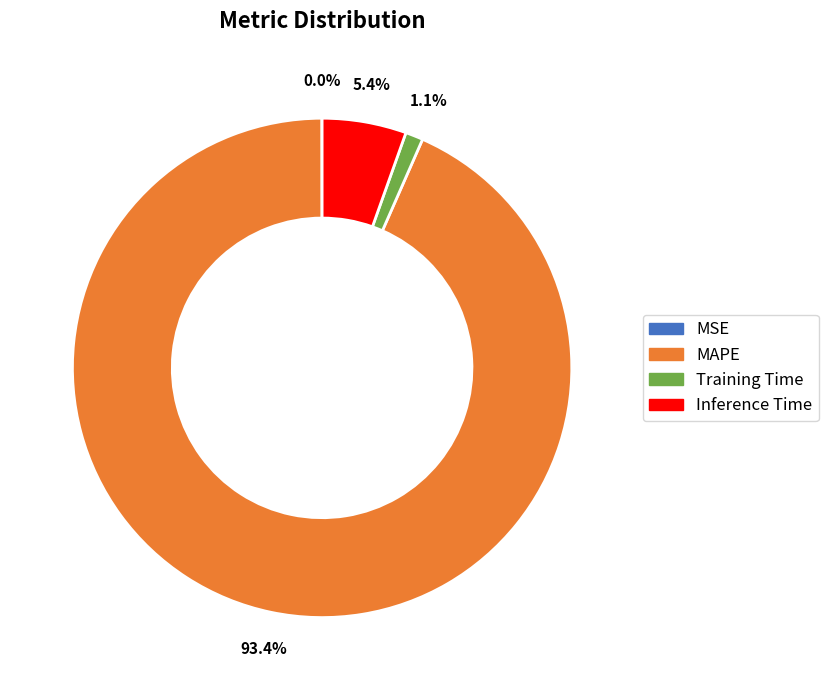

To the nearest percent, what portion does Training Time represent?

1%